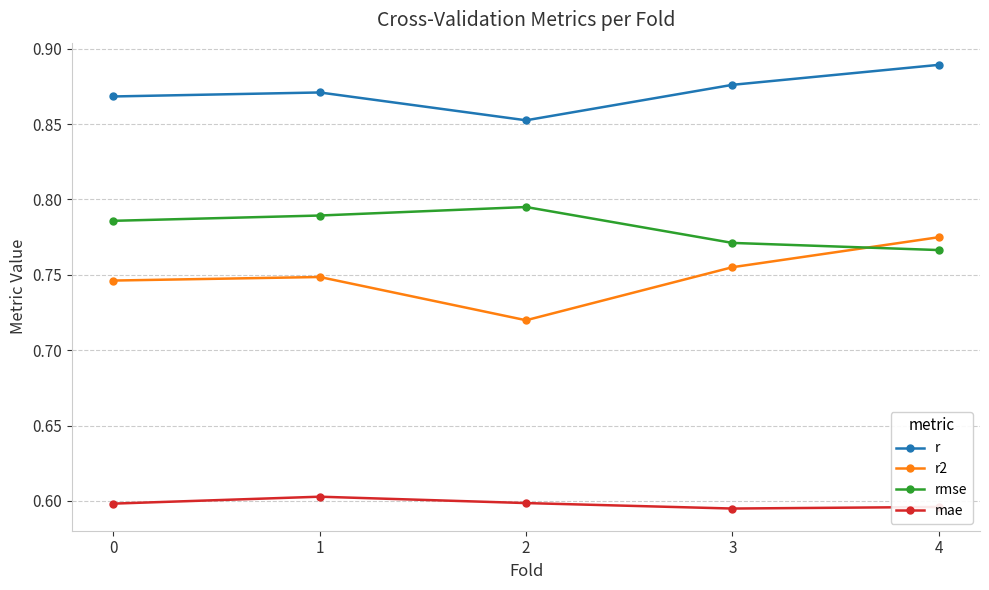

Does the chart display data point markers on the line(s)?

Yes